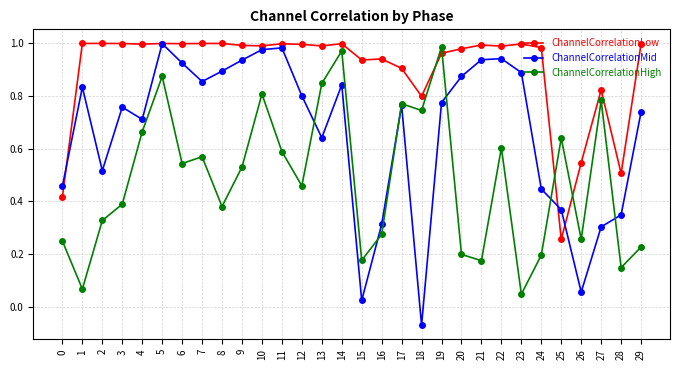

True or false: ChannelCorrelationHigh and ChannelCorrelationLow cross at least once.

True